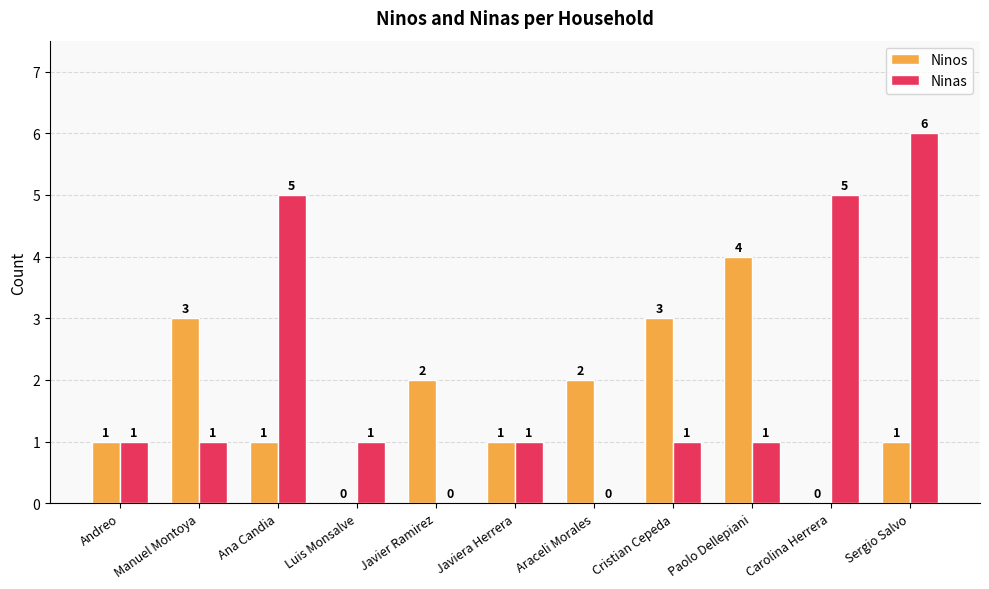

Between Javiera Herrera and Paolo Dellepiani, which series saw the biggest shift?

Ninos